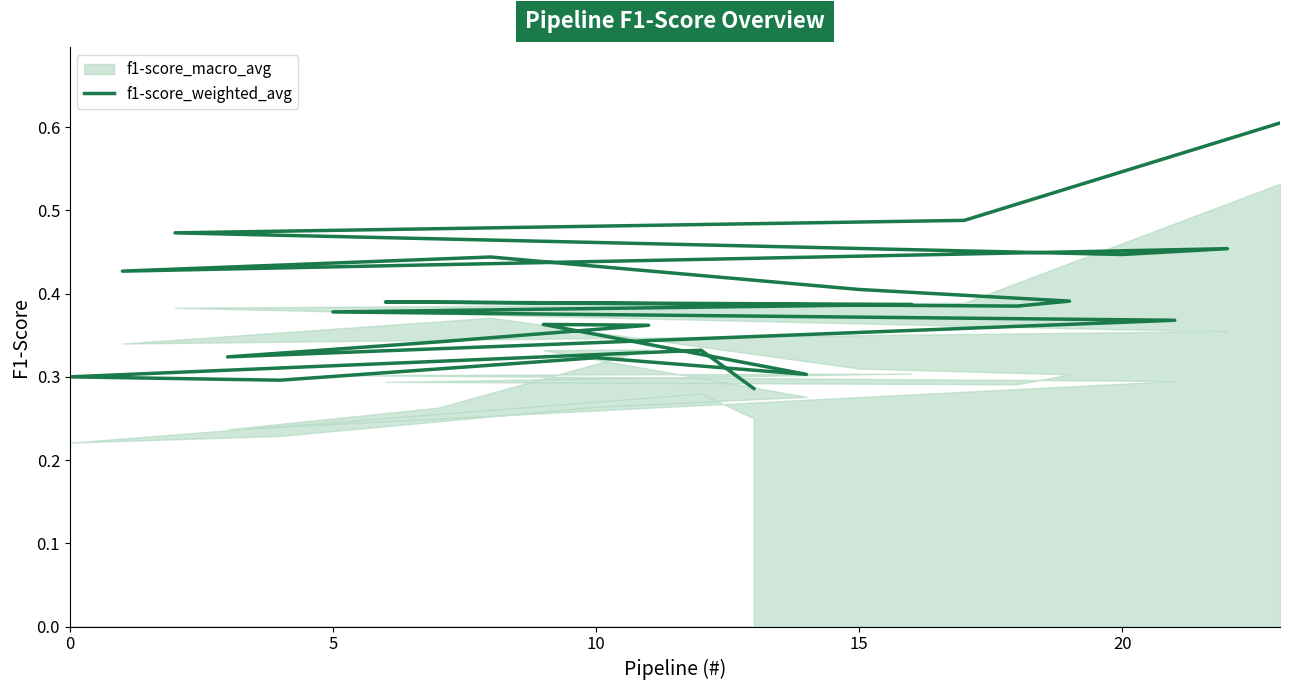

Reading right to left, extract all data points from this chart.

0.6	0.5	0.5	0.4	0.5	0.4	0.4	0.4	0.4	0.4	0.4	0.4	0.4	0.4	0.3	0.3	0.4	0.4	0.3	0.3	0.3	0.3	0.3	0.3